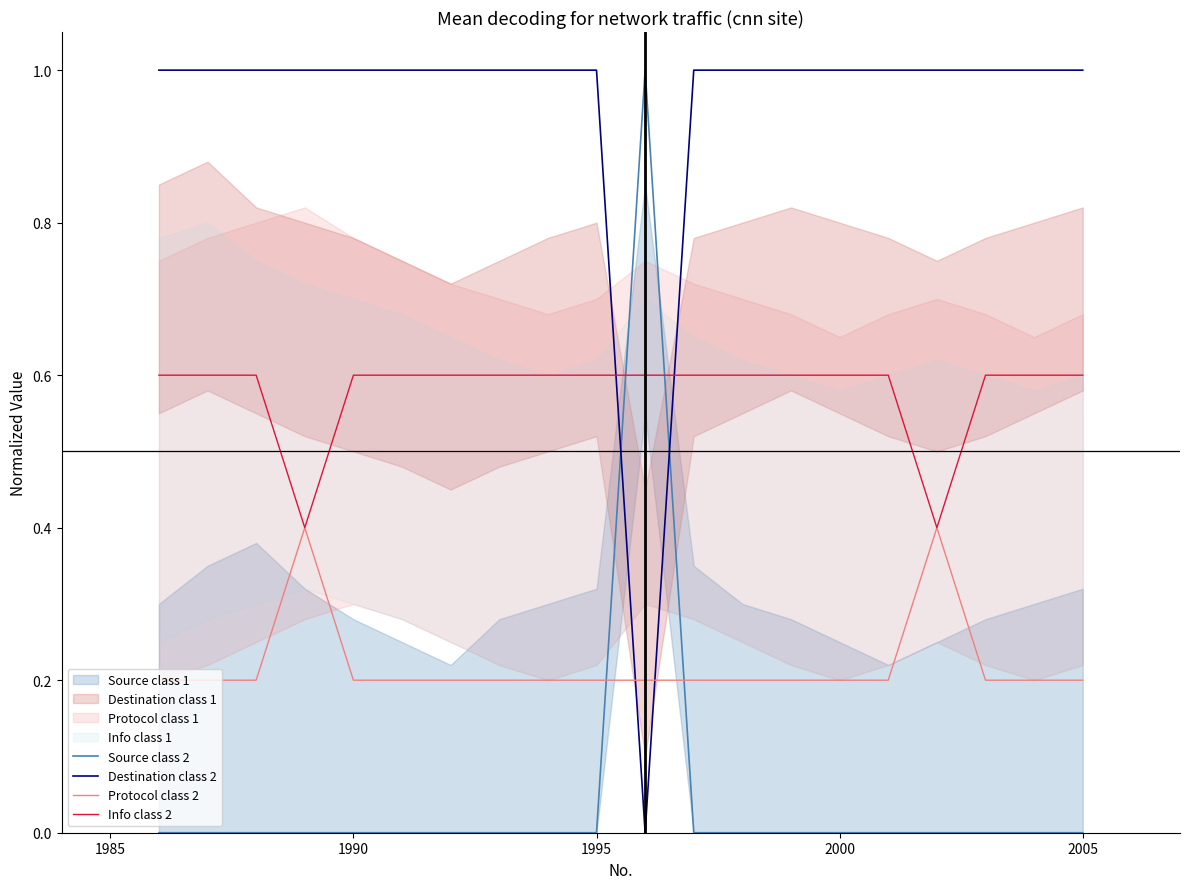

What is the sum of all Source class 2 values?

1.0